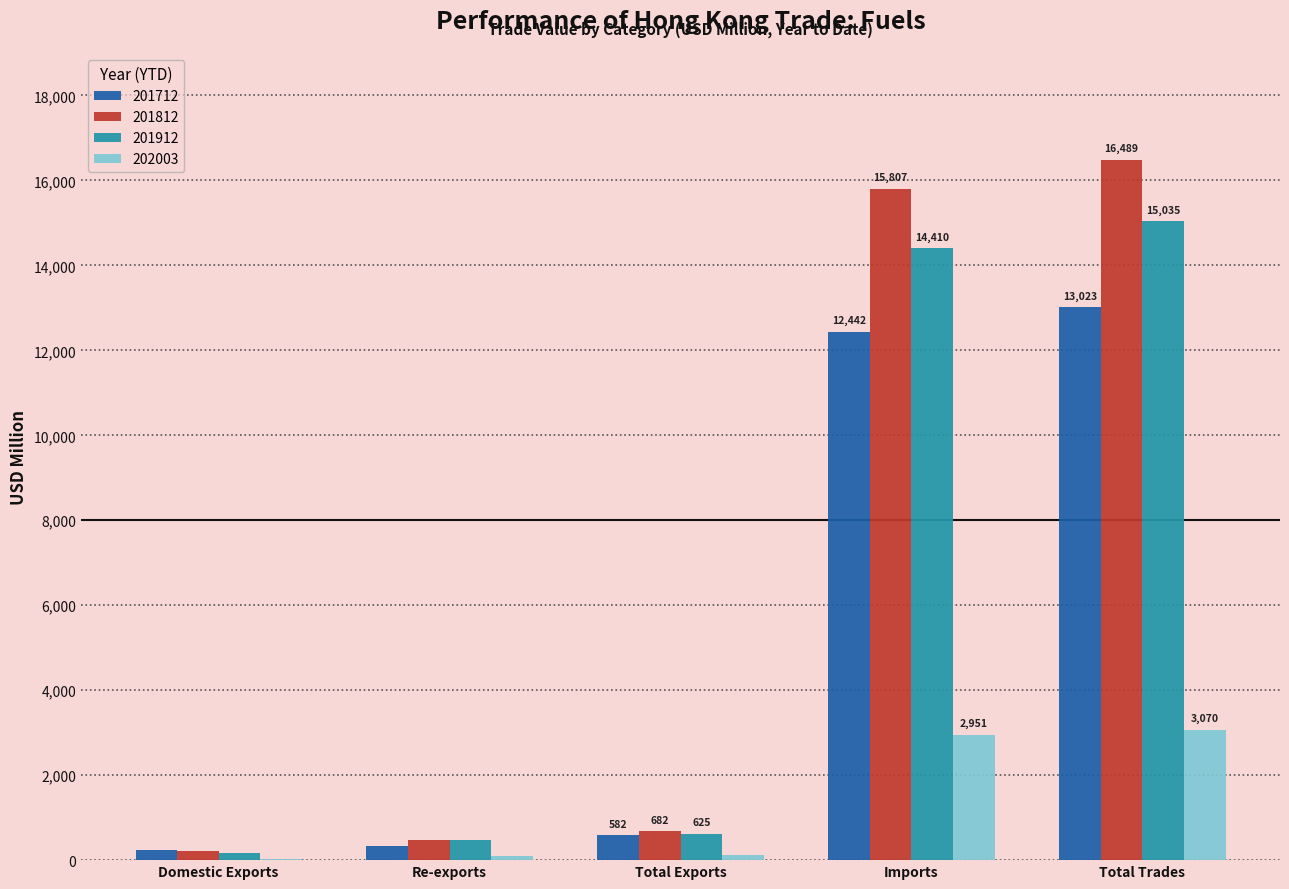

Is the value of 201812 at Imports greater than the value of 201912 at Total Trades?

Yes